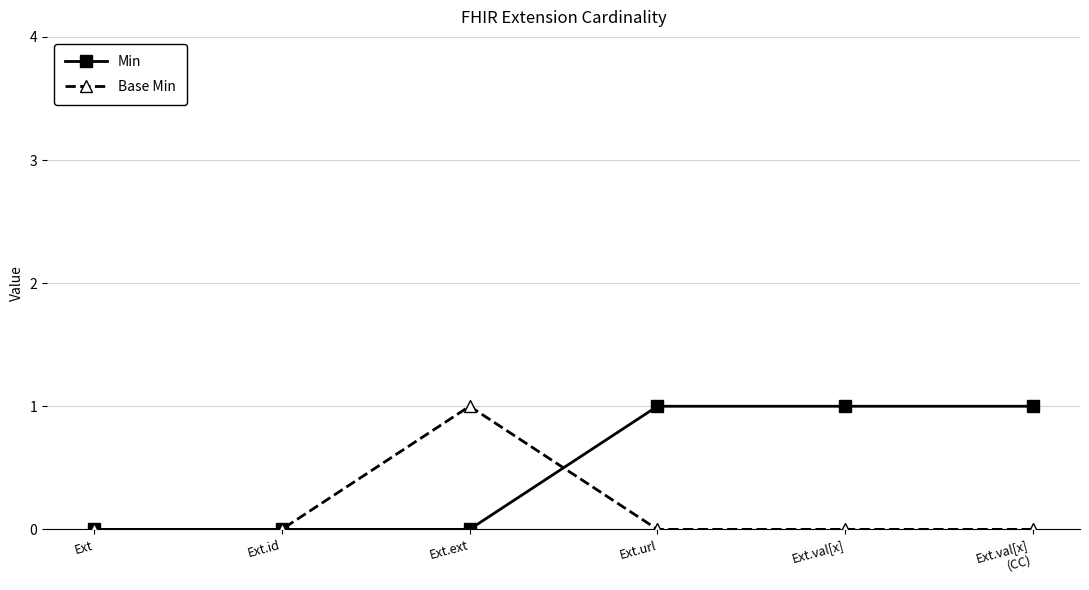

Which series has the largest total across all categories?

Min